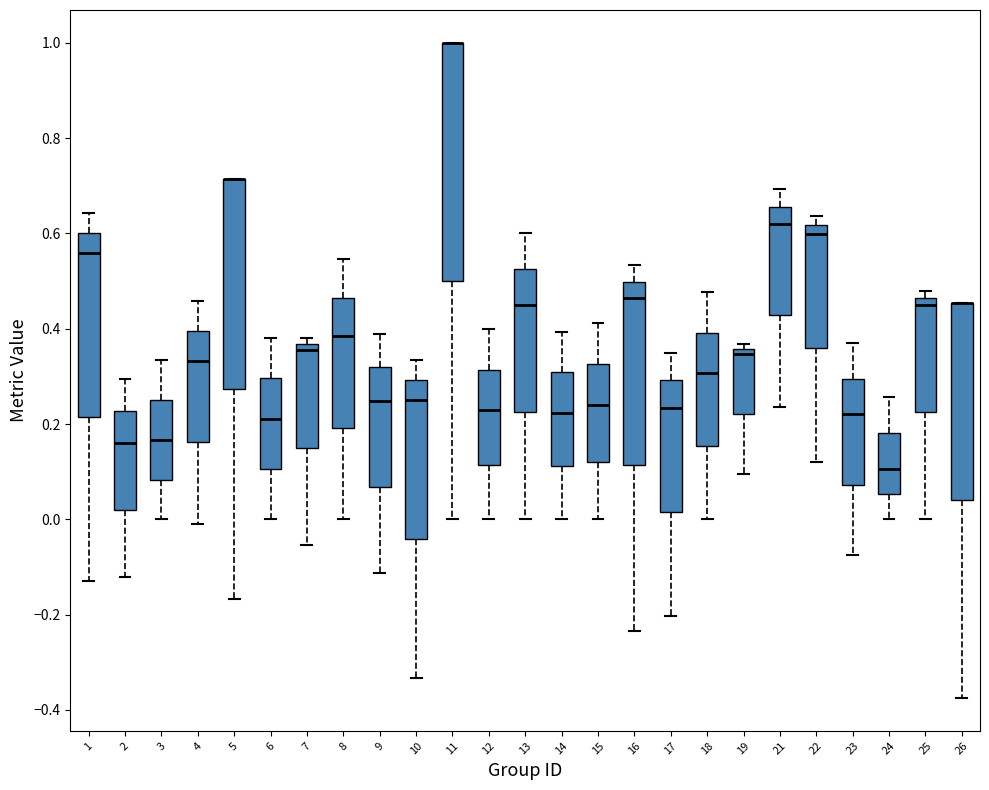

Which box is the tallest, from its lower edge to its upper edge?

11